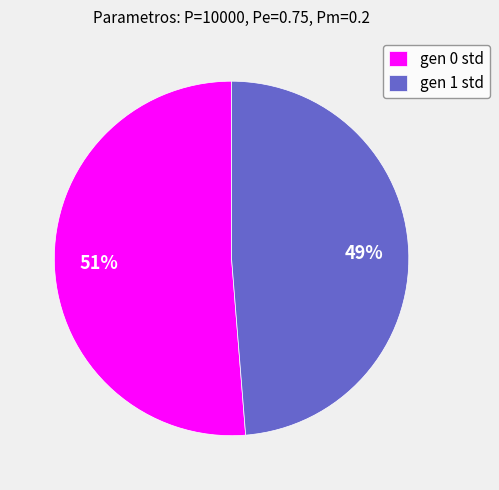

What is the ratio of the value at gen 1 std to the value at gen 0 std?

1.0